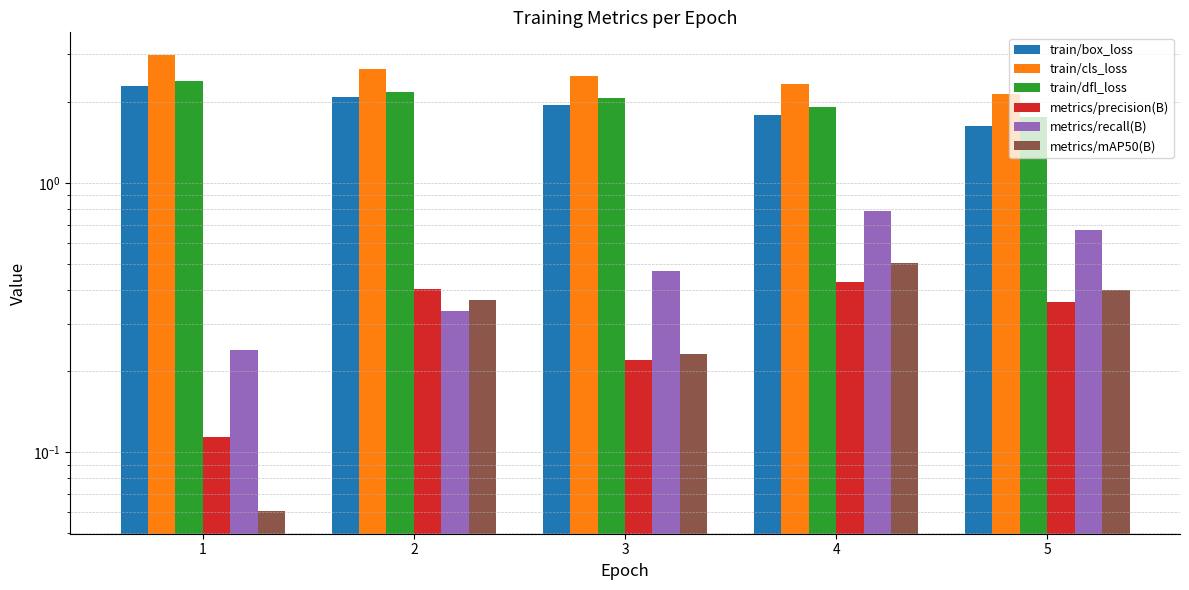

What are all the series names shown in the legend?

train/box_loss, train/cls_loss, train/dfl_loss, metrics/precision(B), metrics/recall(B), metrics/mAP50(B)